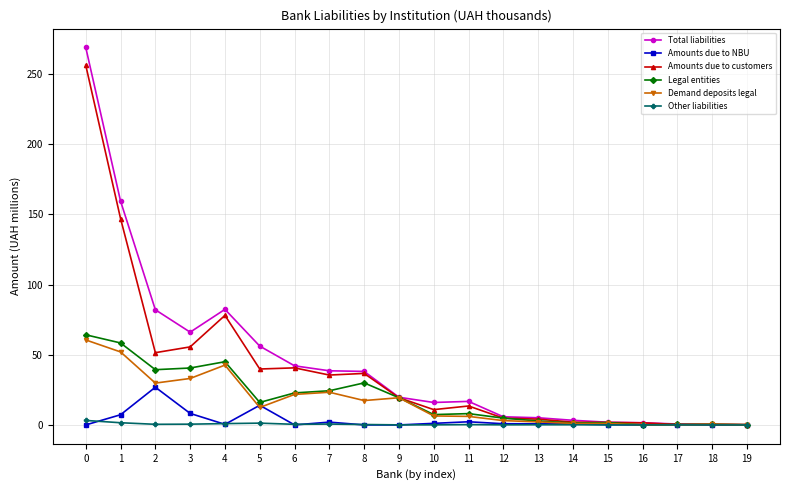

True or false: Other liabilities has a value of 0.0 at 15.

True